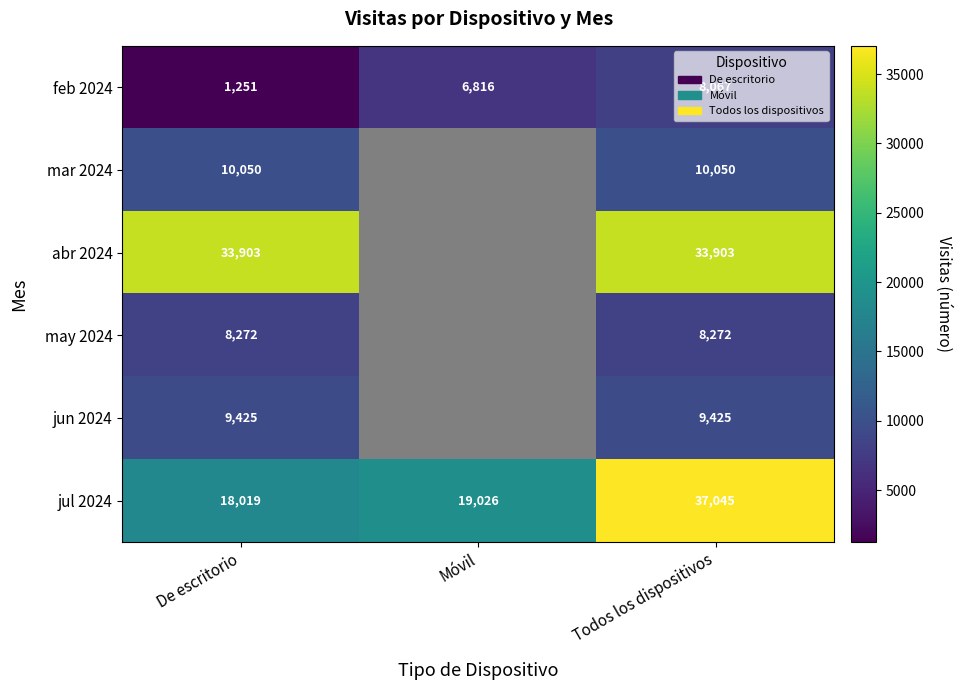

How many categories are shown in the chart?

3